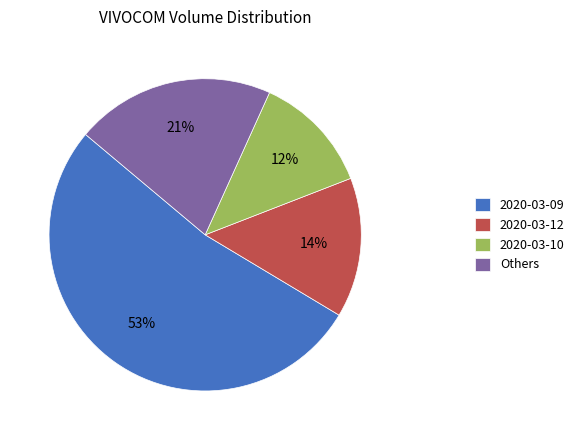

To the nearest percent, what is the difference between the 2020-03-12 and 2020-03-10 slice percentages?

2%